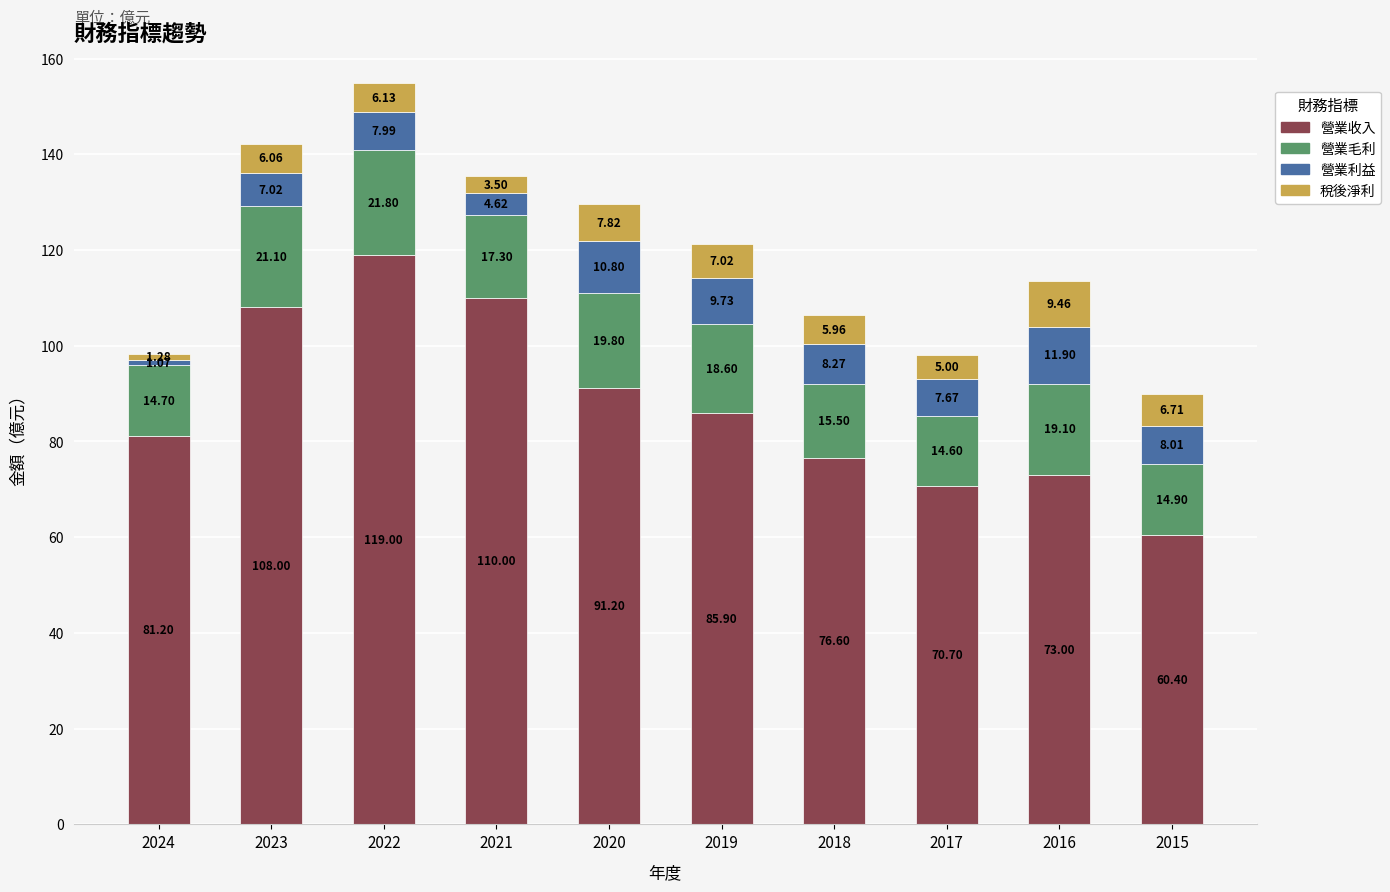

What is the total value across all series at 2016?

113.5